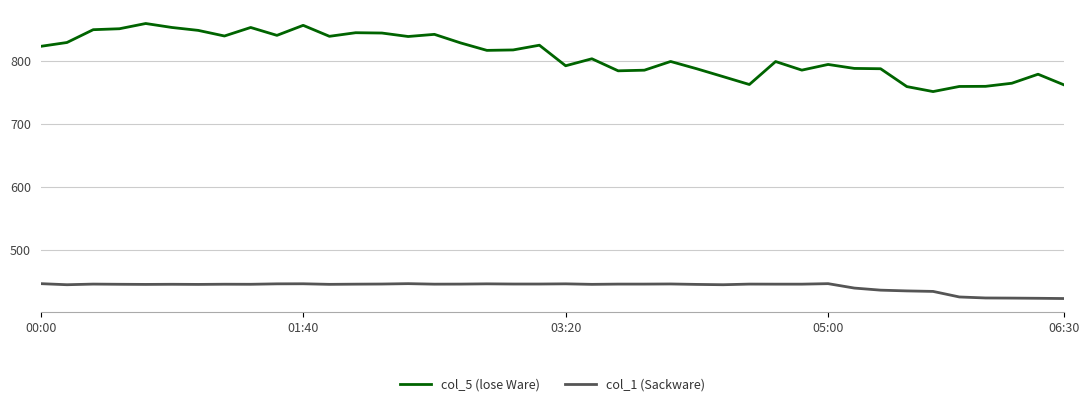

True or false: col_1 (Sackware) and col_5 (lose Ware) intersect in this chart.

False